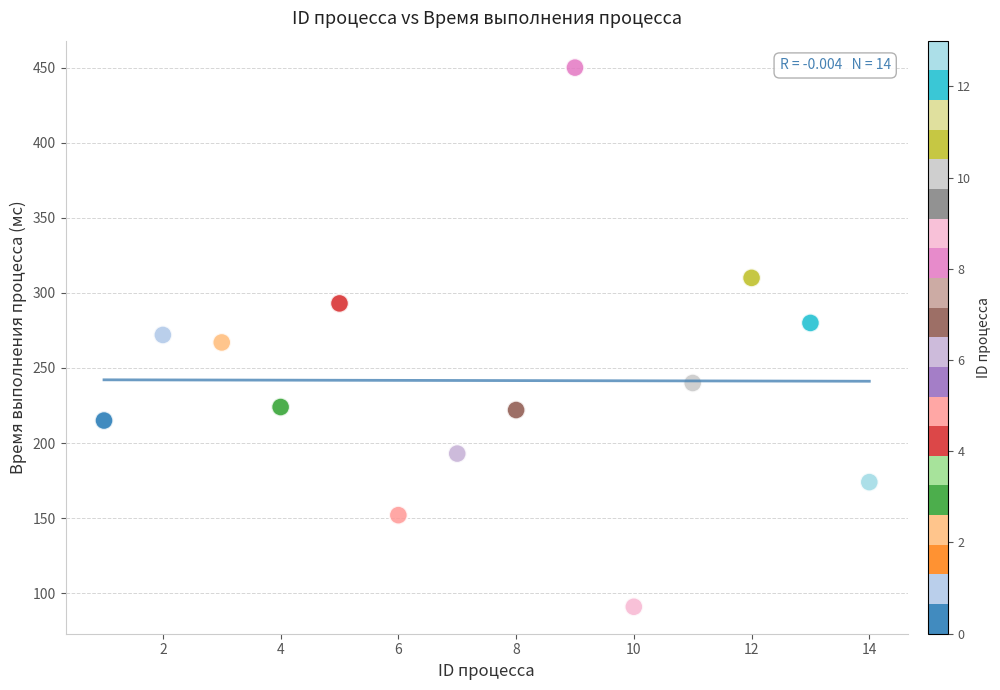

What is the range of X values (max minus min)?

13